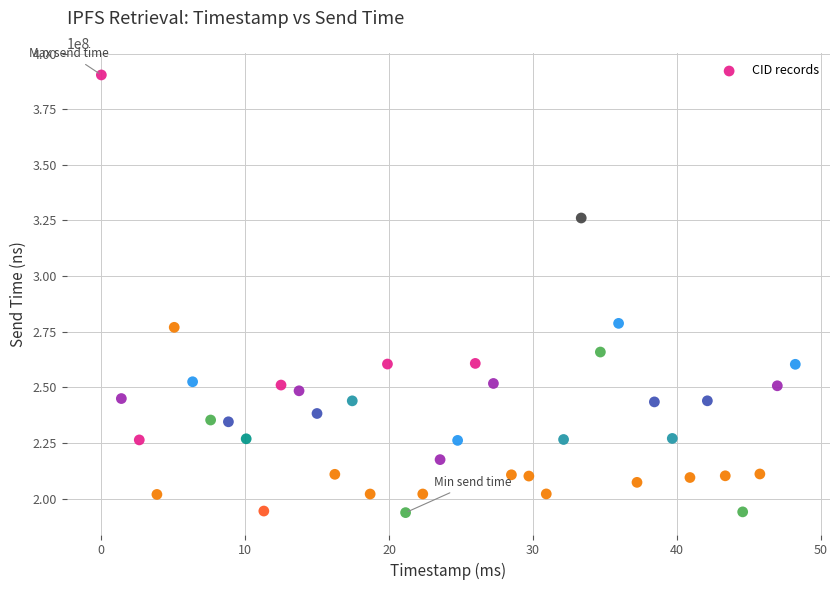

What is the range of Y values (max minus min)?

196724219